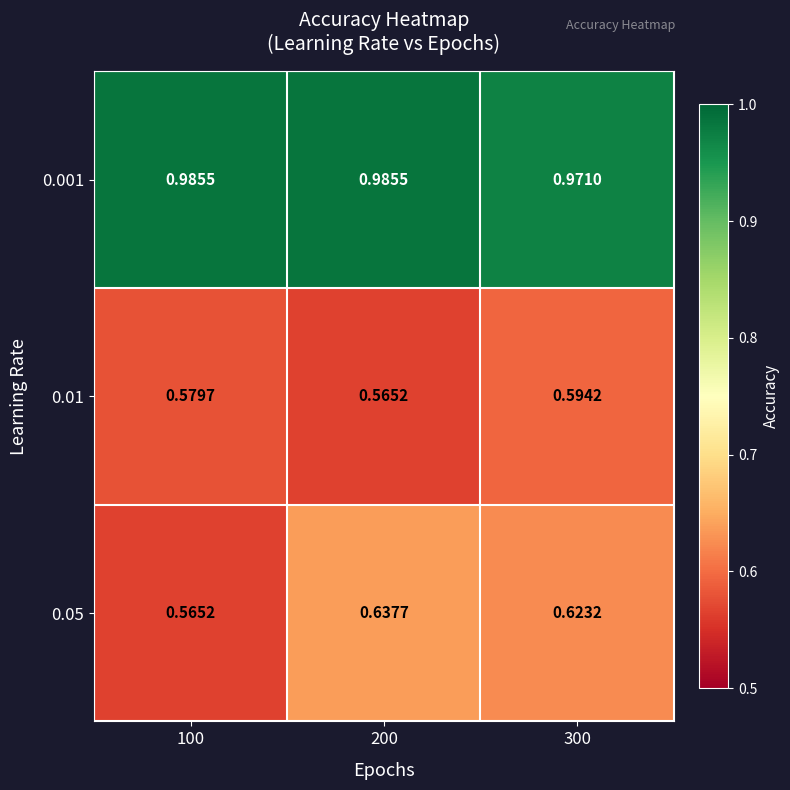

Is the value of 0.001 at 200 greater than the value of 0.05 at 100?

Yes